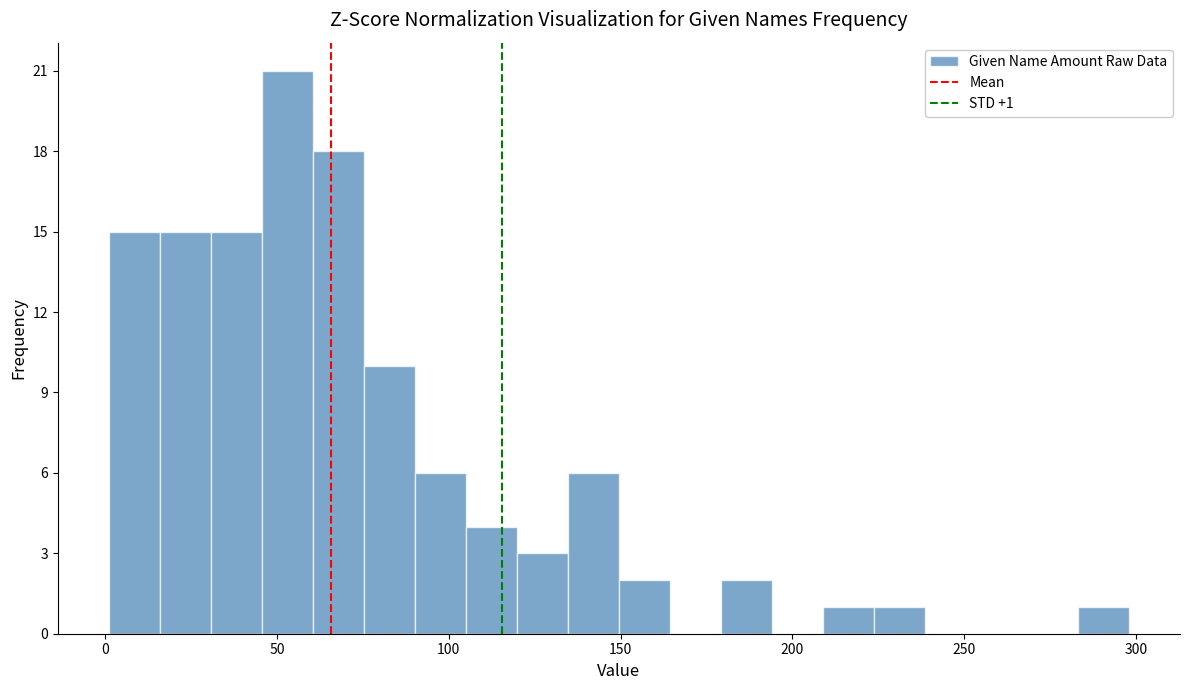

Read against the x-axis, roughly where is the centre of the tallest bar?

55